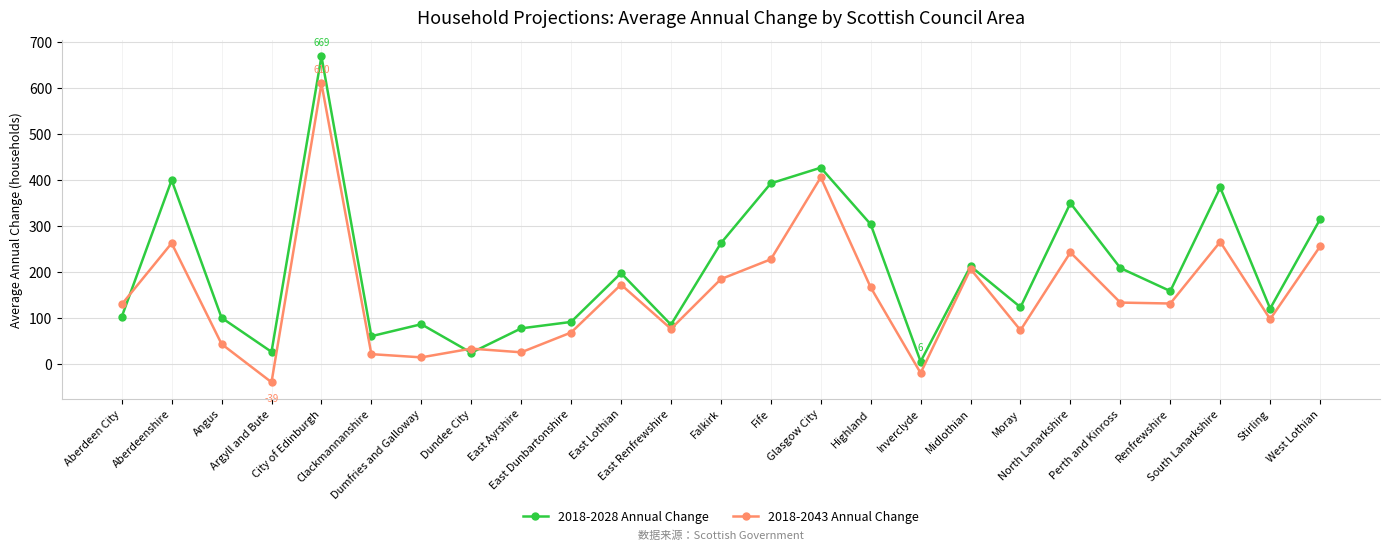

Where is the first local minimum for 2018-2028 Annual Change?

Argyll and Bute